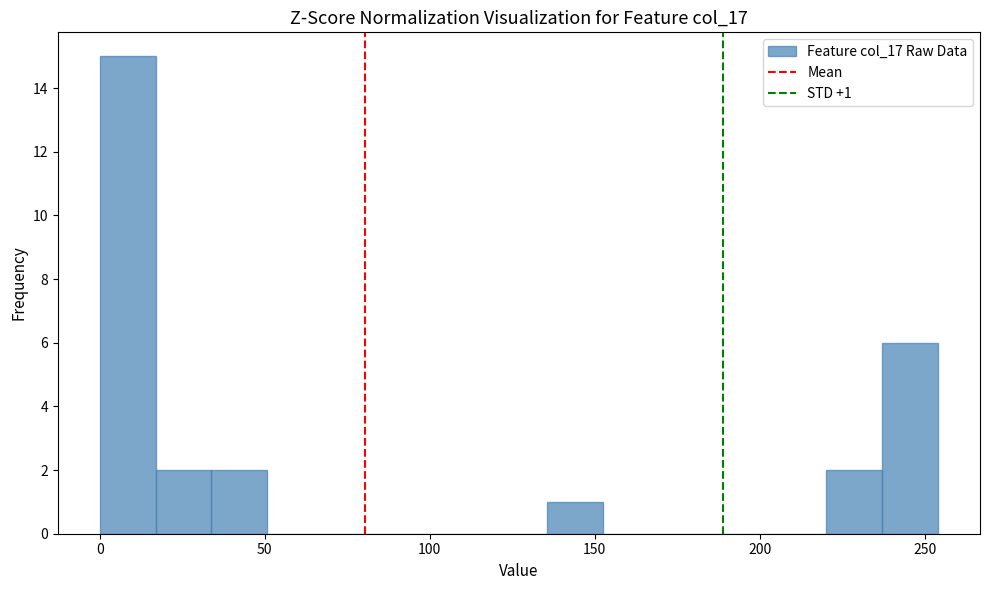

Read against the x-axis, roughly where is the centre of the tallest bar?

10